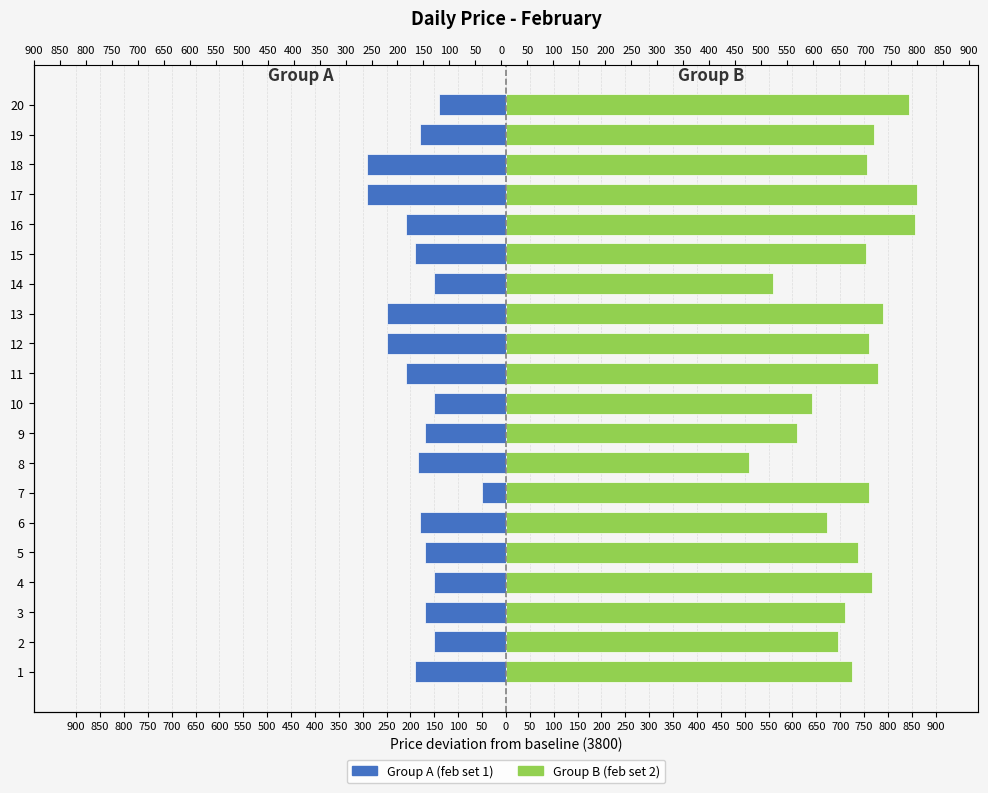

What is the lowest value of the Group B (feb set 2) series?

508.5